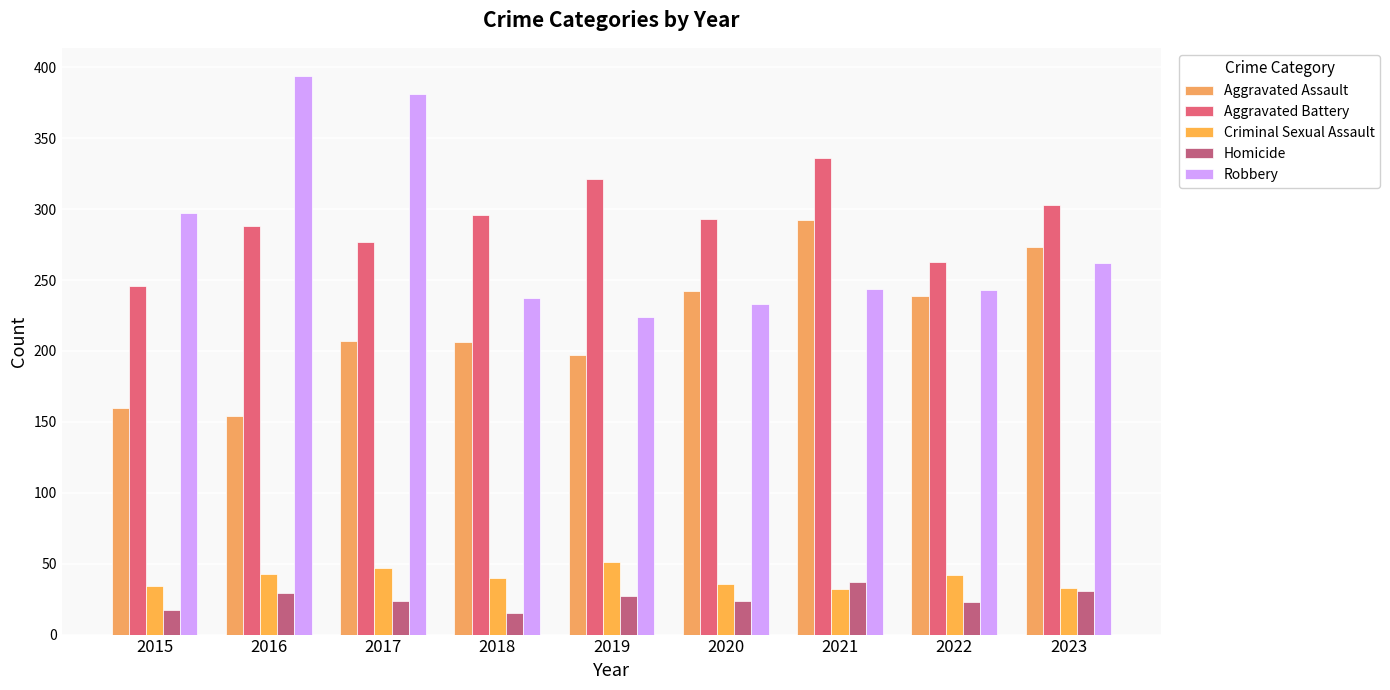

What is the value of the Homicide bar at the 1st from the left?

17